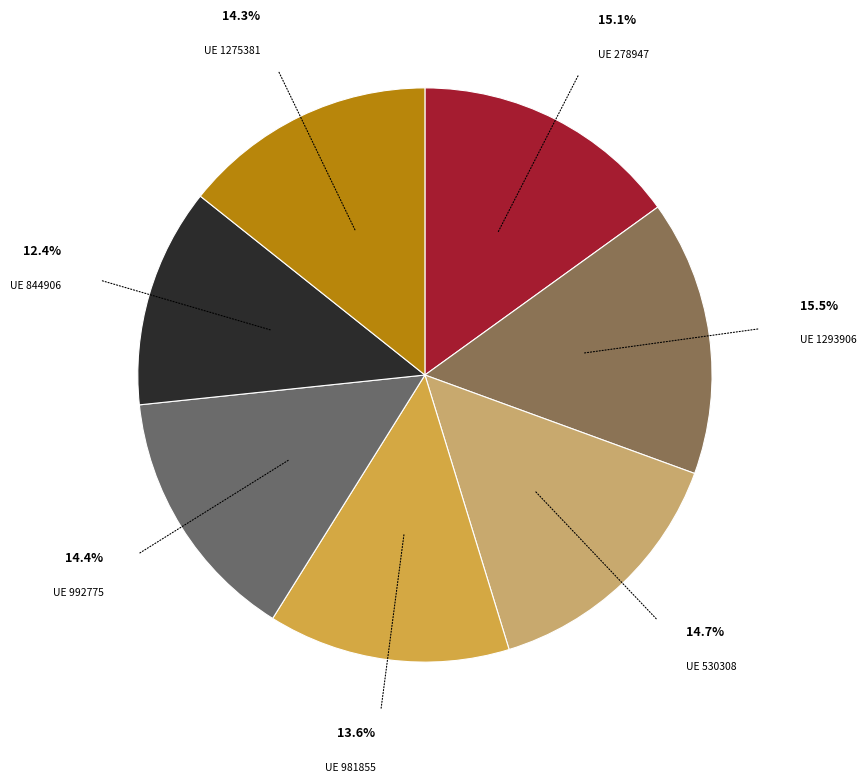

Which slice is the smallest?

844906